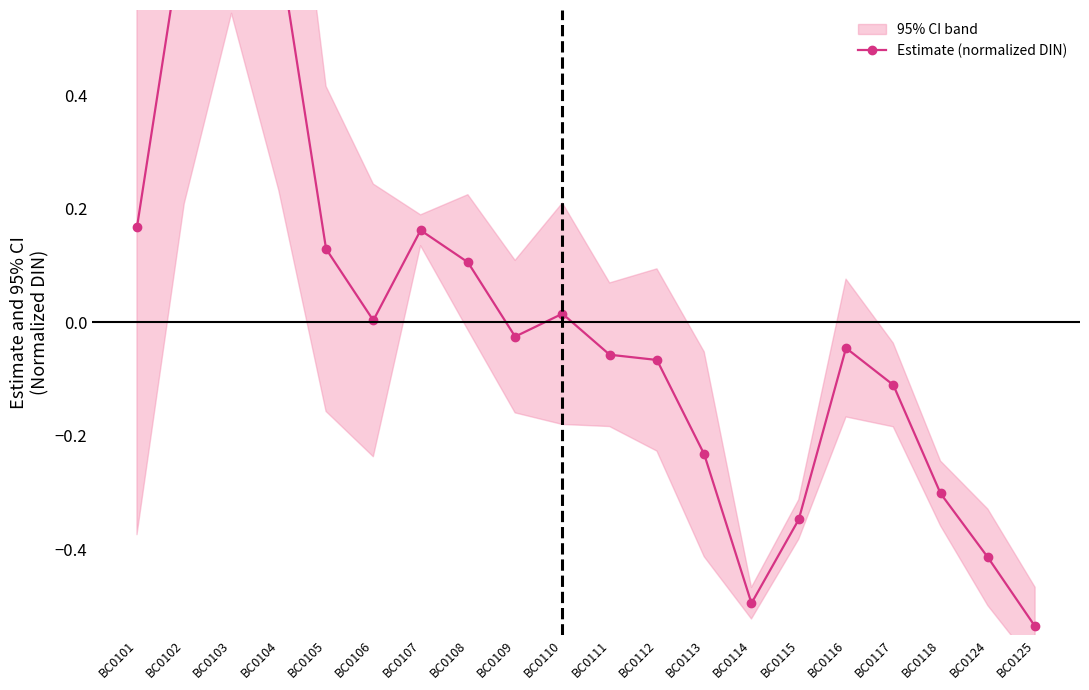

How many negative values are there?

11